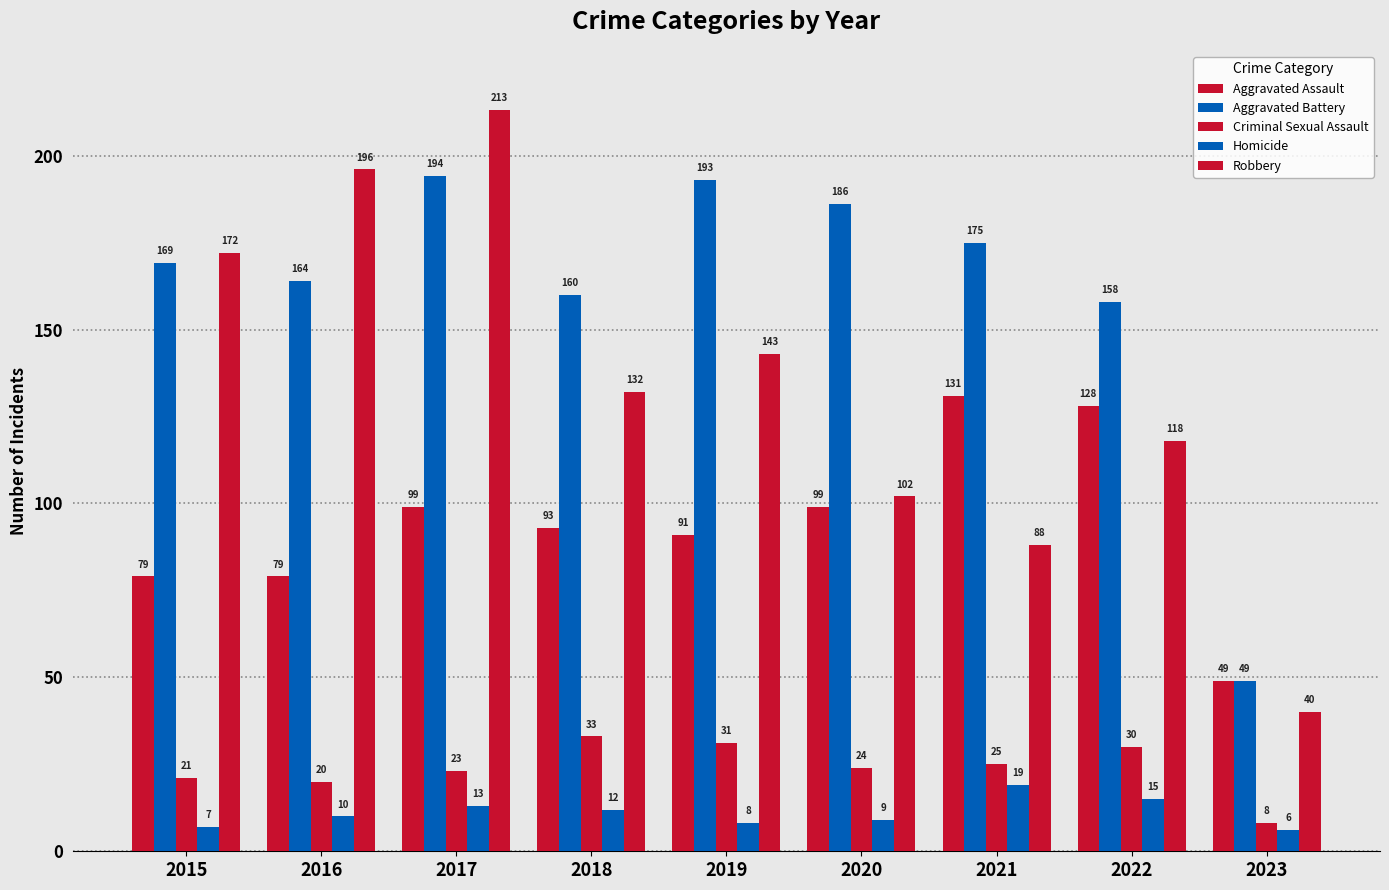

Rank the categories by Homicide value from lowest to highest.

2023, 2015, 2019, 2020, 2016, 2018, 2017, 2022, 2021